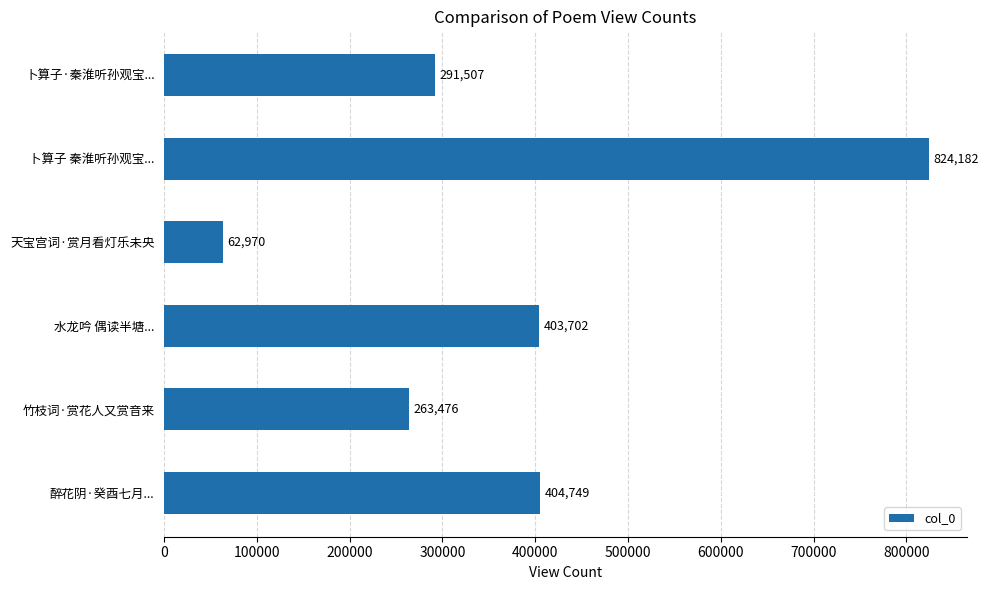

Reading bottom to top, list all the values displayed in this chart.

醉花阴·癸酉七月...=404749	竹枝词·赏花人又赏音来=263476	水龙吟 偶读半塘...=403702	天宝宫词·赏月看灯乐未央=62970	卜算子 秦淮听孙观宝...=824182	卜算子·秦淮听孙观宝...=291507